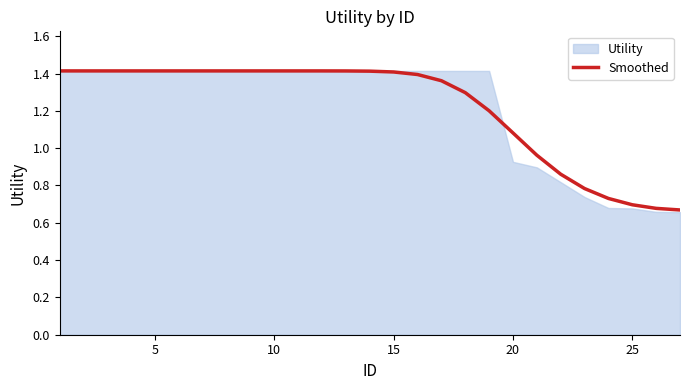

What is the greatest value displayed?

1.4